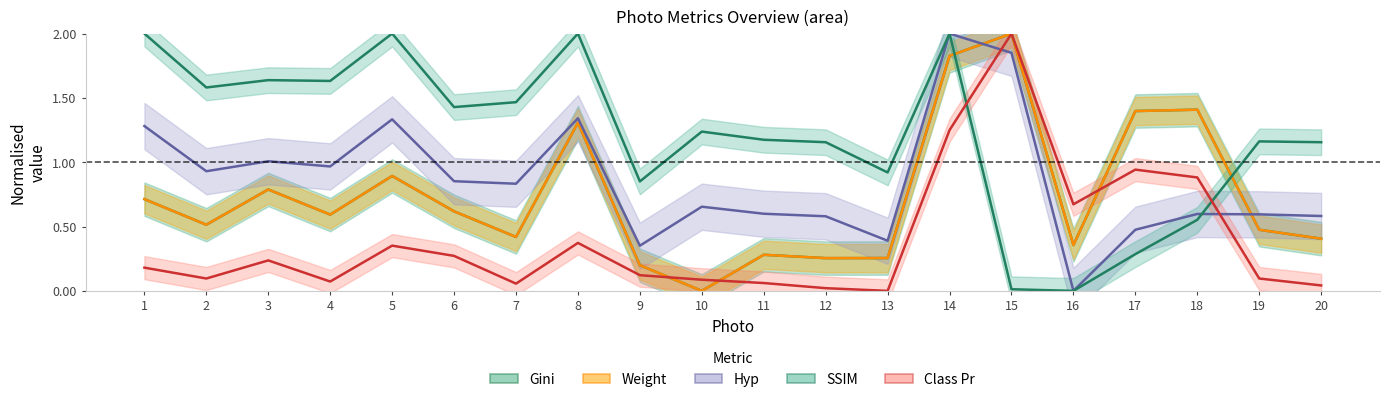

Which series has the widest spread of values?

Gini